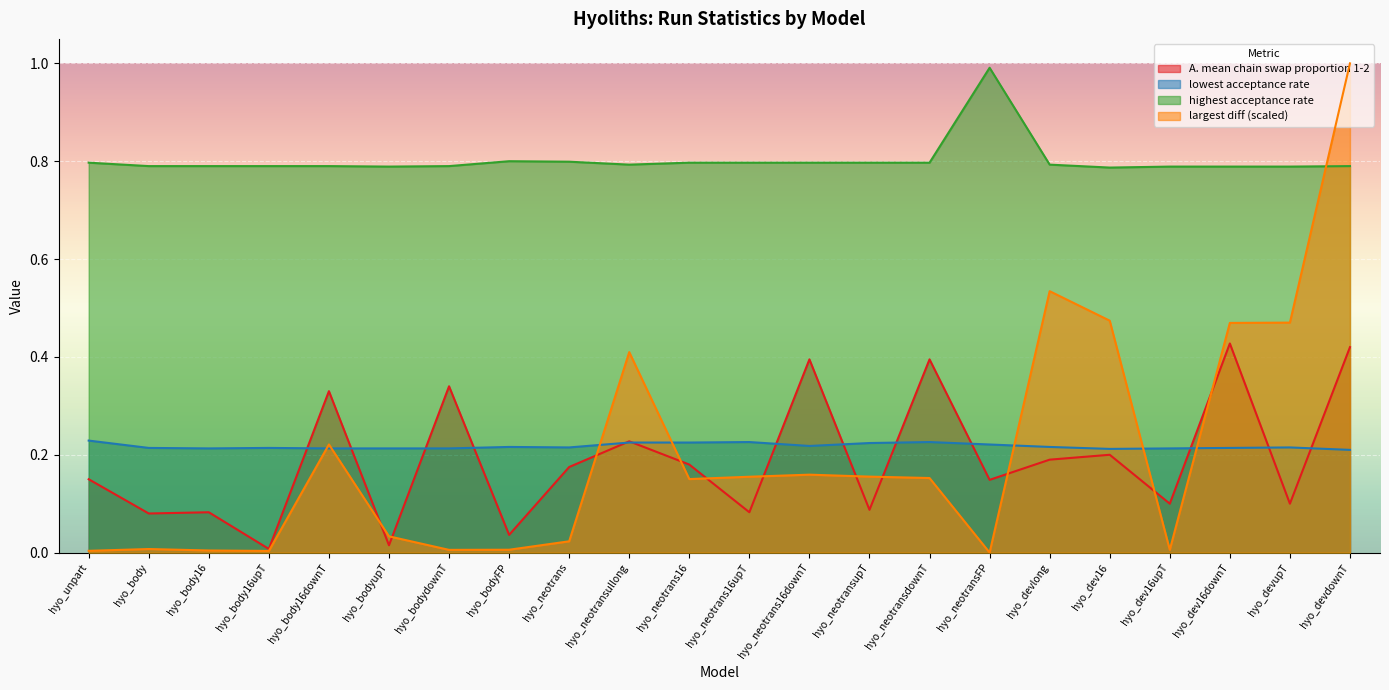

In lowest acceptance rate, how many points are higher than both neighbors (excluding endpoints)?

5